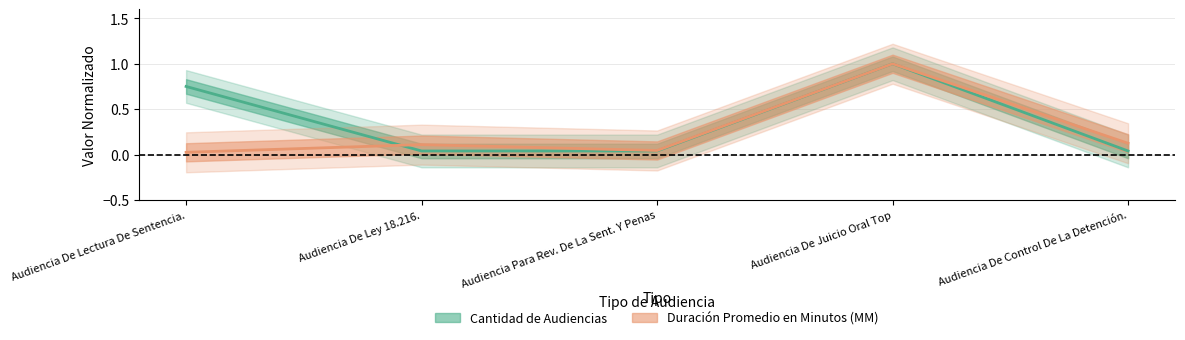

Between Audiencia De Ley 18.216. and Audiencia Para Rev. De La Sent. Y Penas, which series saw the biggest shift?

Duración Promedio en Minutos (MM)